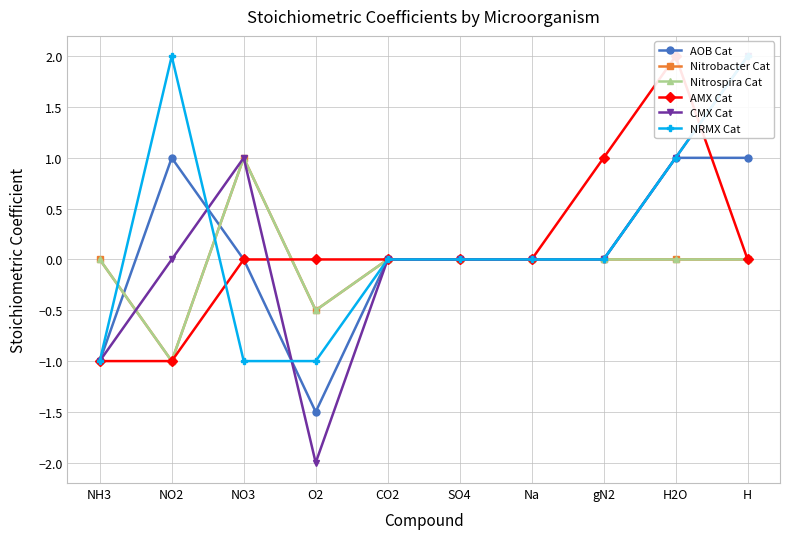

True or false: Nitrobacter Cat has more than 2 points higher than both neighbors.

False